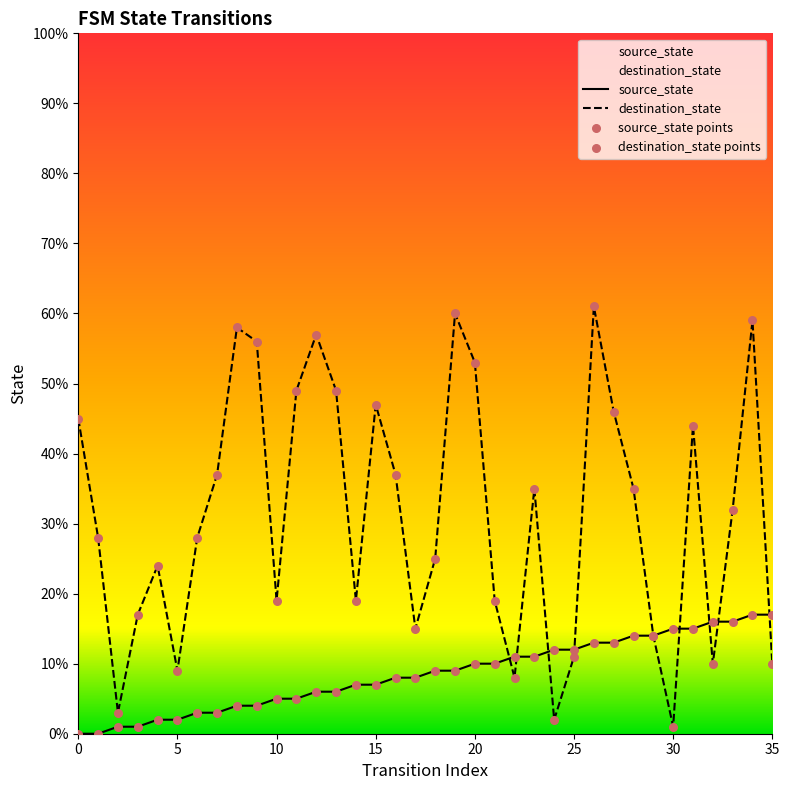

Which series contains the lowest Y value?

source_state